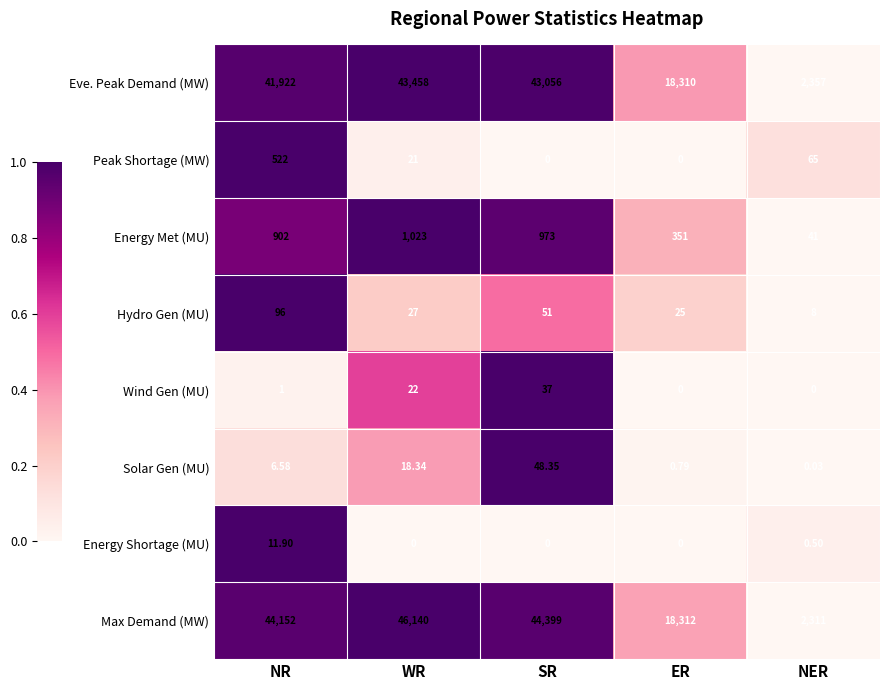

Which label corresponds to the largest value in the chart?

WR